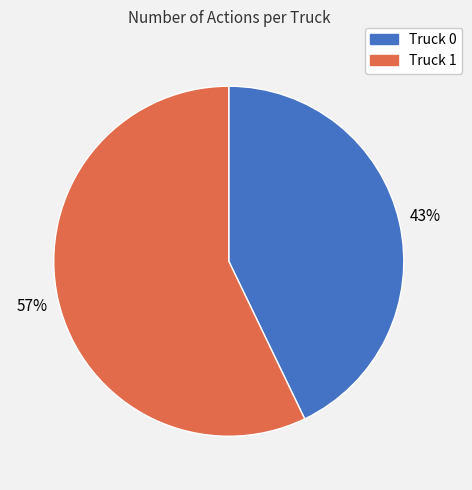

Which has a higher value, Truck 0 or Truck 1?

Truck 1